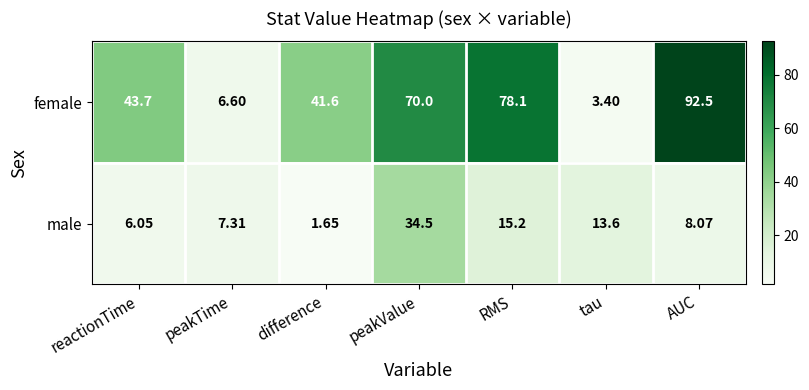

What is the total value across all series at RMS?

93.3